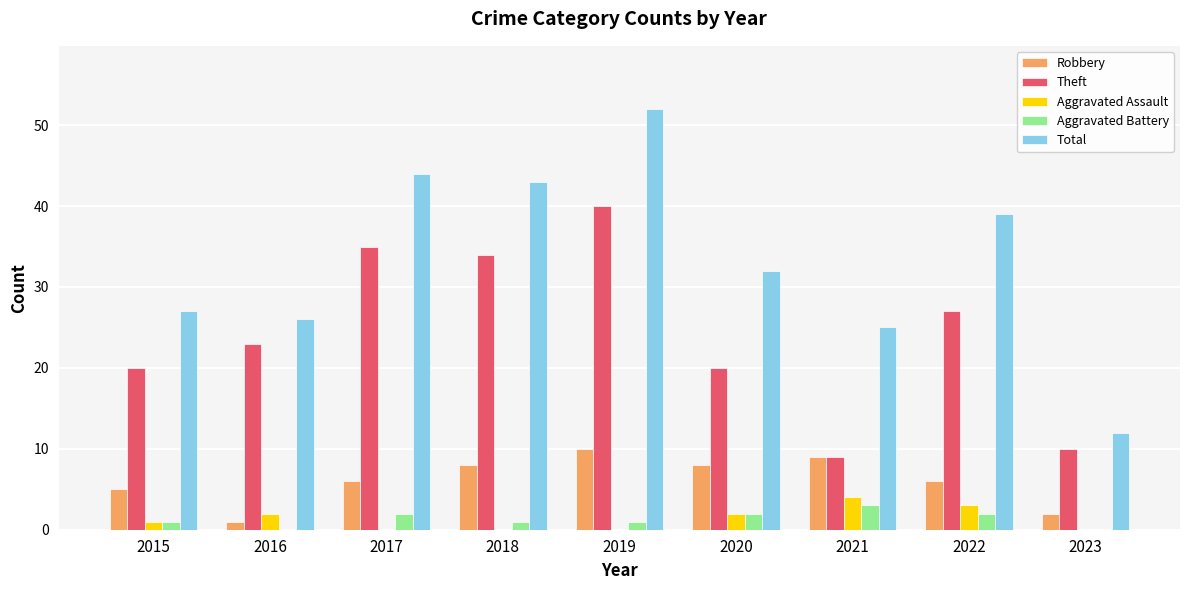

Count the number of categories in the chart.

9